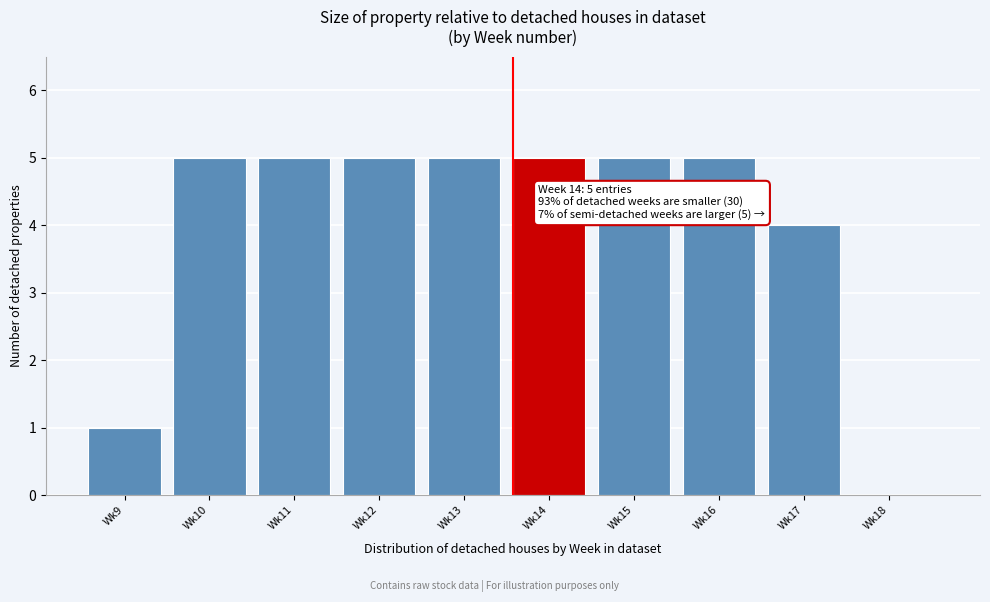

Reading left to right, what are all the values shown in this chart?

Wk9=1	Wk10=5	Wk11=5	Wk12=5	Wk13=5	Wk14=5	Wk15=5	Wk16=5	Wk17=4	Wk18=0